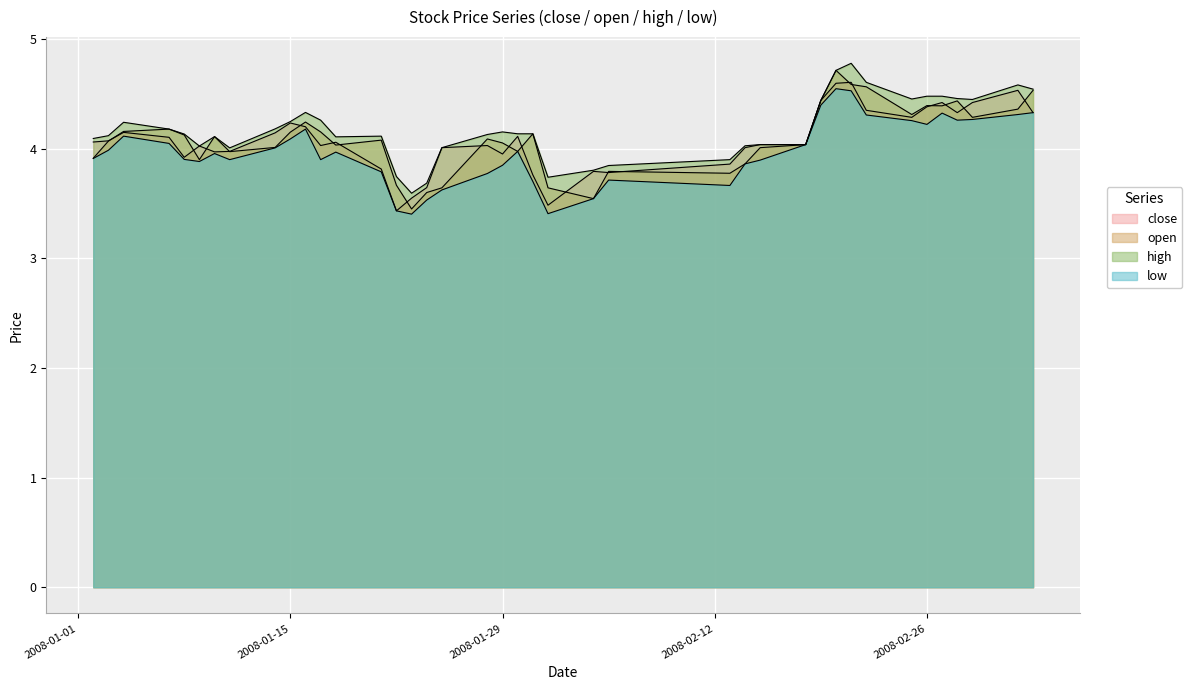

What is the average value of the close series?

4.1